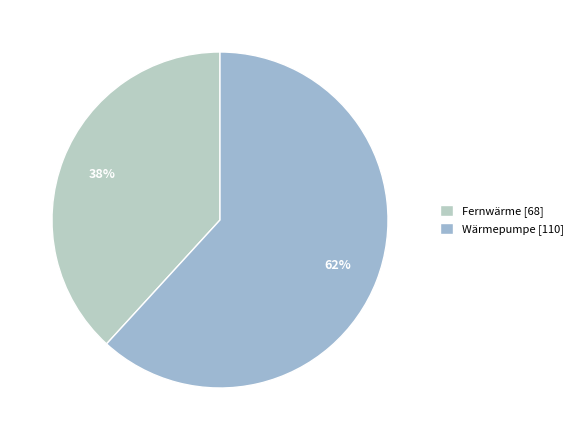

How many slices are in this pie chart?

2